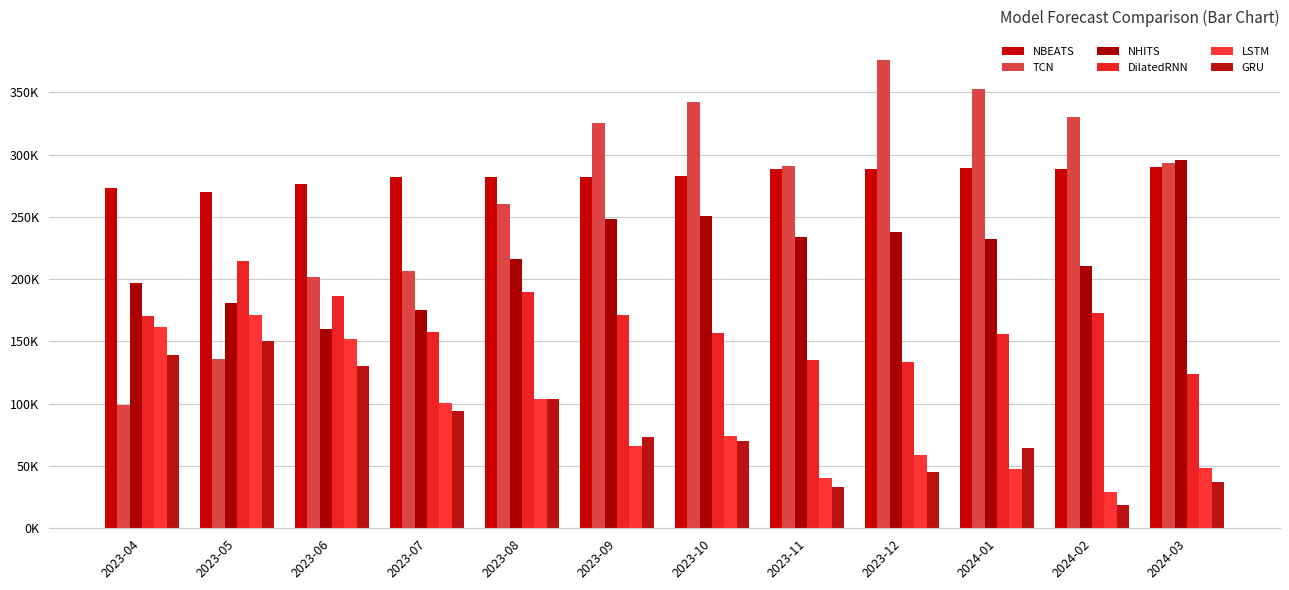

What is the label of the 6th bar from the left?

2023-09